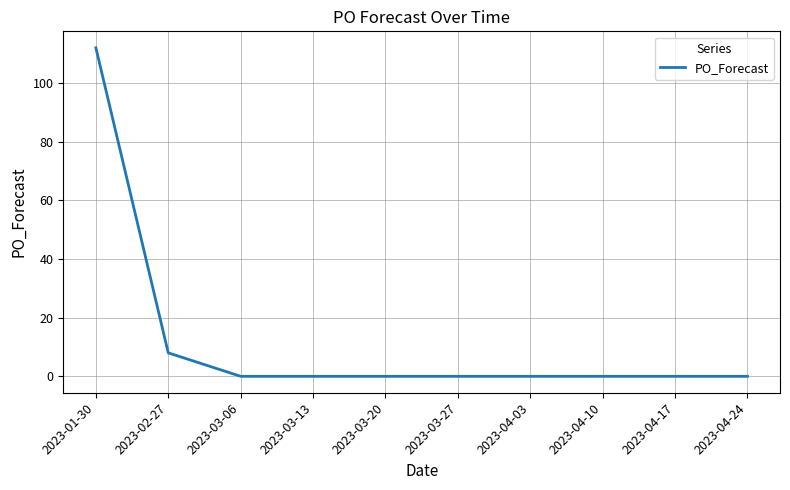

Reading left to right, transcribe all the data shown in this chart.

112	8	0	0	0	0	0	0	0	0